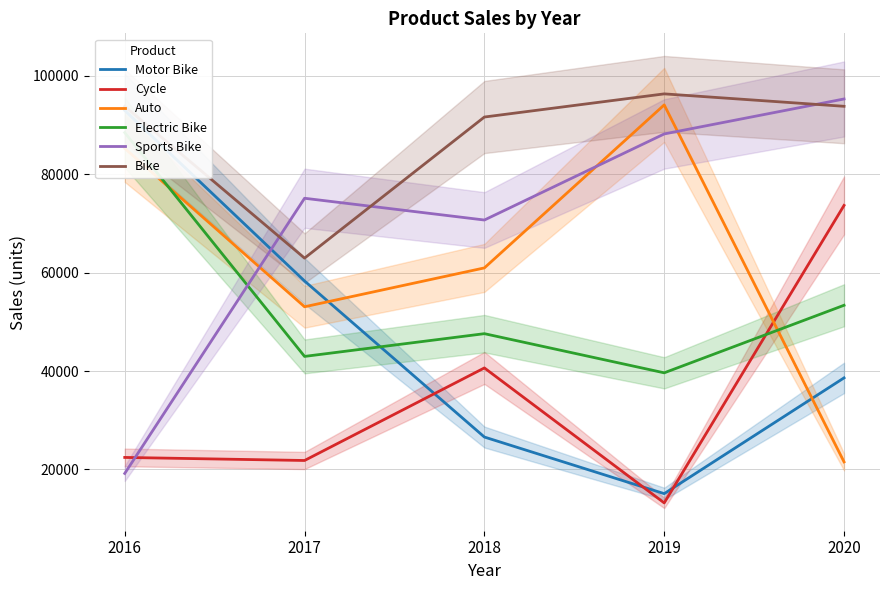

Where is Motor Bike nearest to the value 54004?

2017